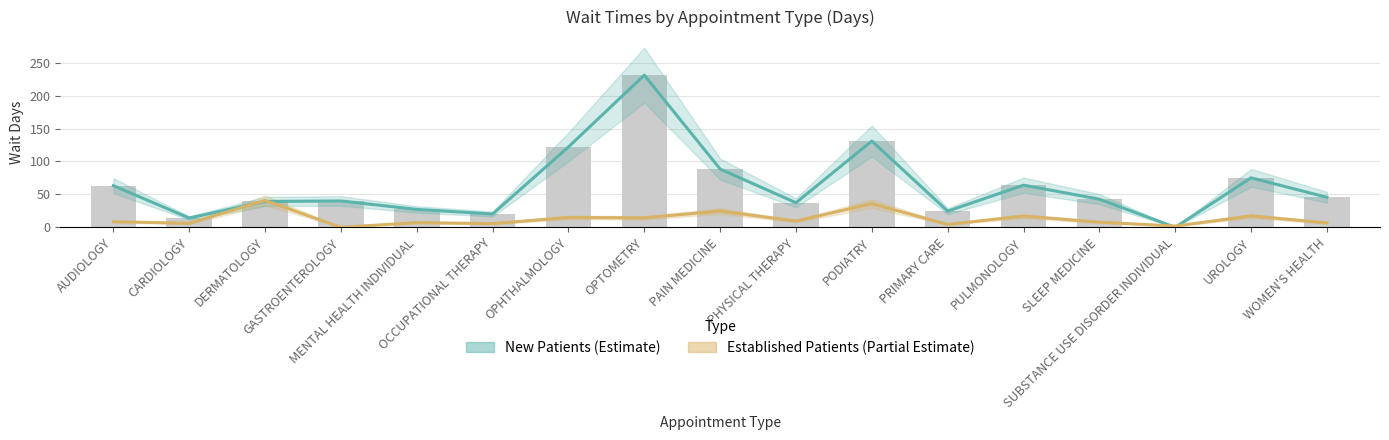

What is the difference between the second highest and second lowest values in the New Patients (Estimate) series?

116.9